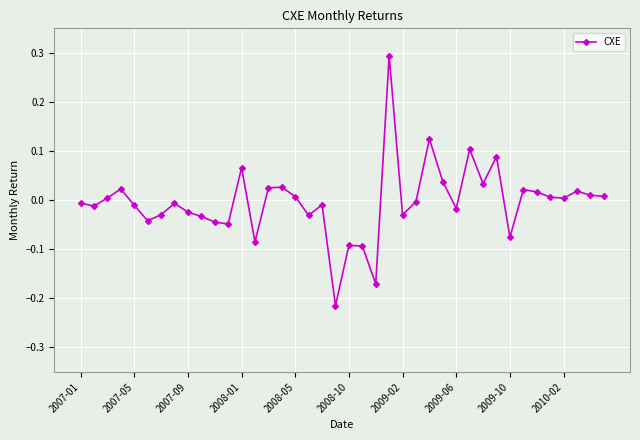

How many categories are shown in the chart?

40